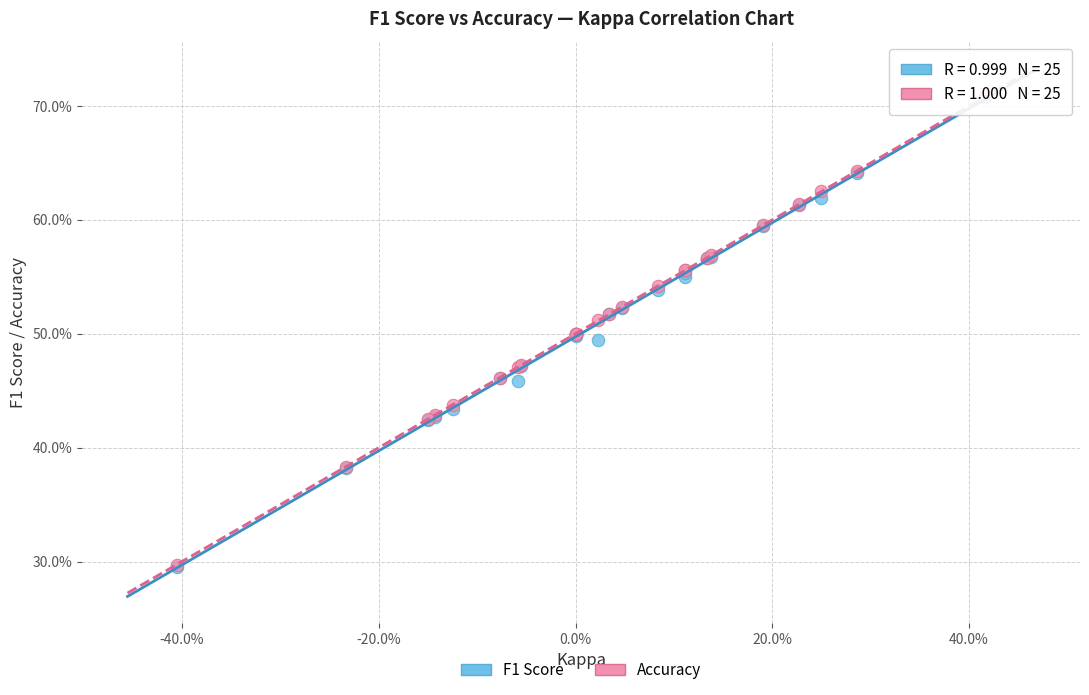

Which series has the widest spread of Y values?

F1 Score